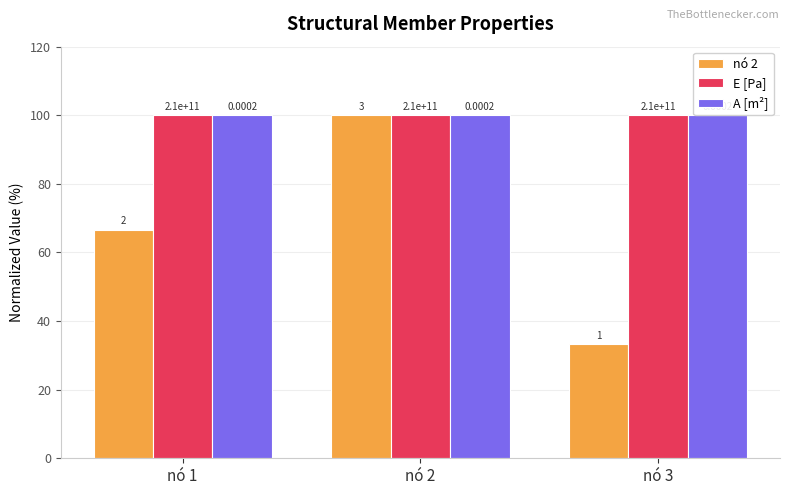

Is the value of A [m²] at nó 3 greater than the value of nó 2 at nó 1?

Yes